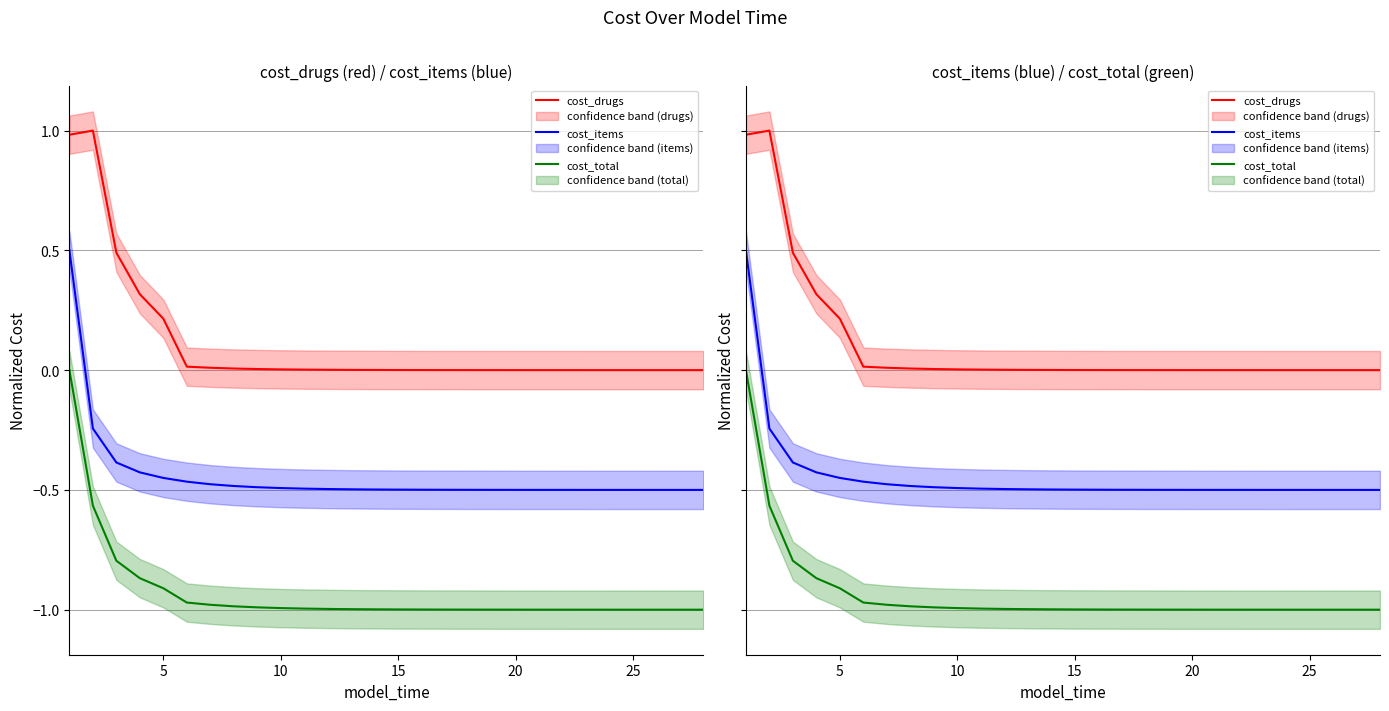

Between 10 and 25, which series saw the biggest shift?

cost_drugs